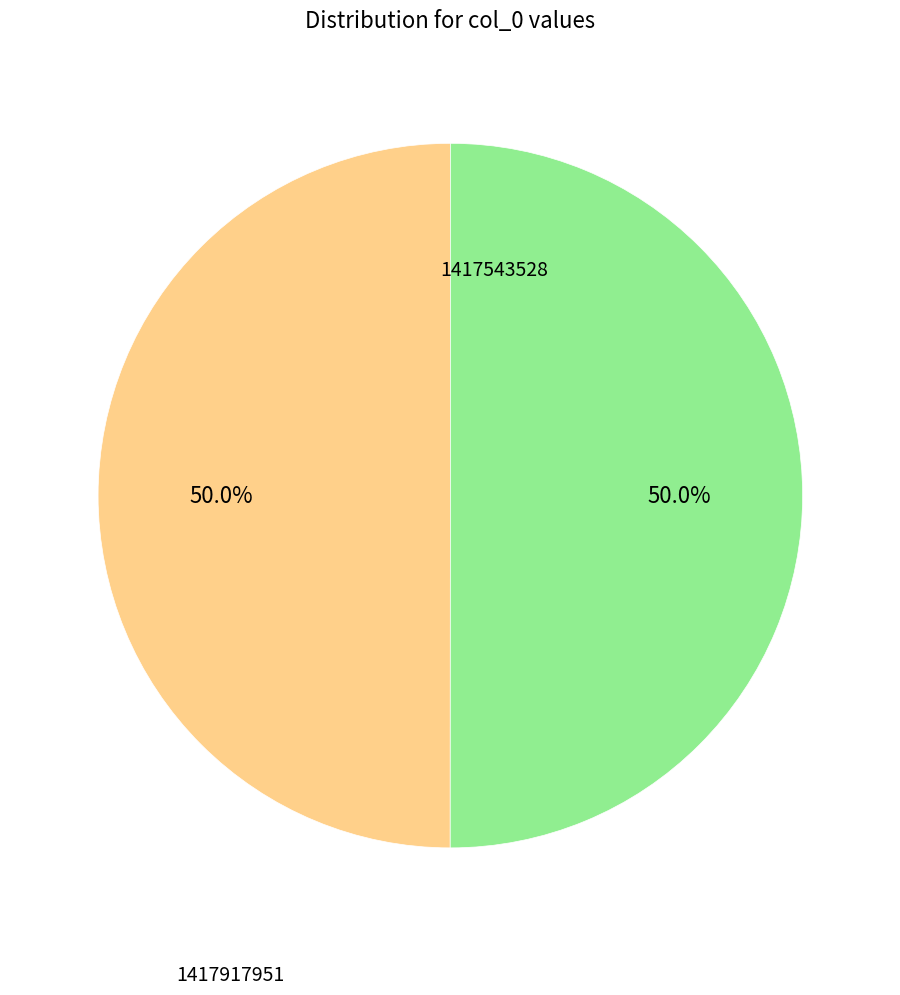

To the nearest percent, what is the difference between the largest and smallest slice percentages?

0%